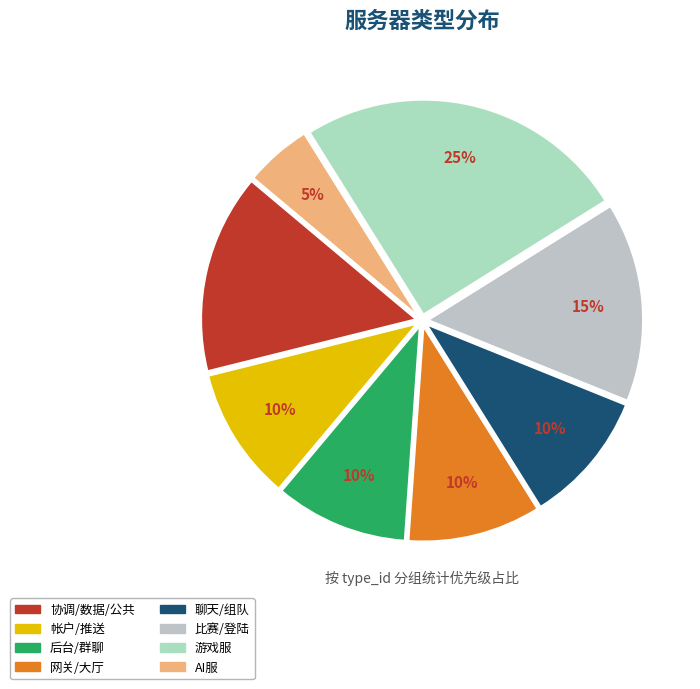

How many segments does this pie chart have?

8